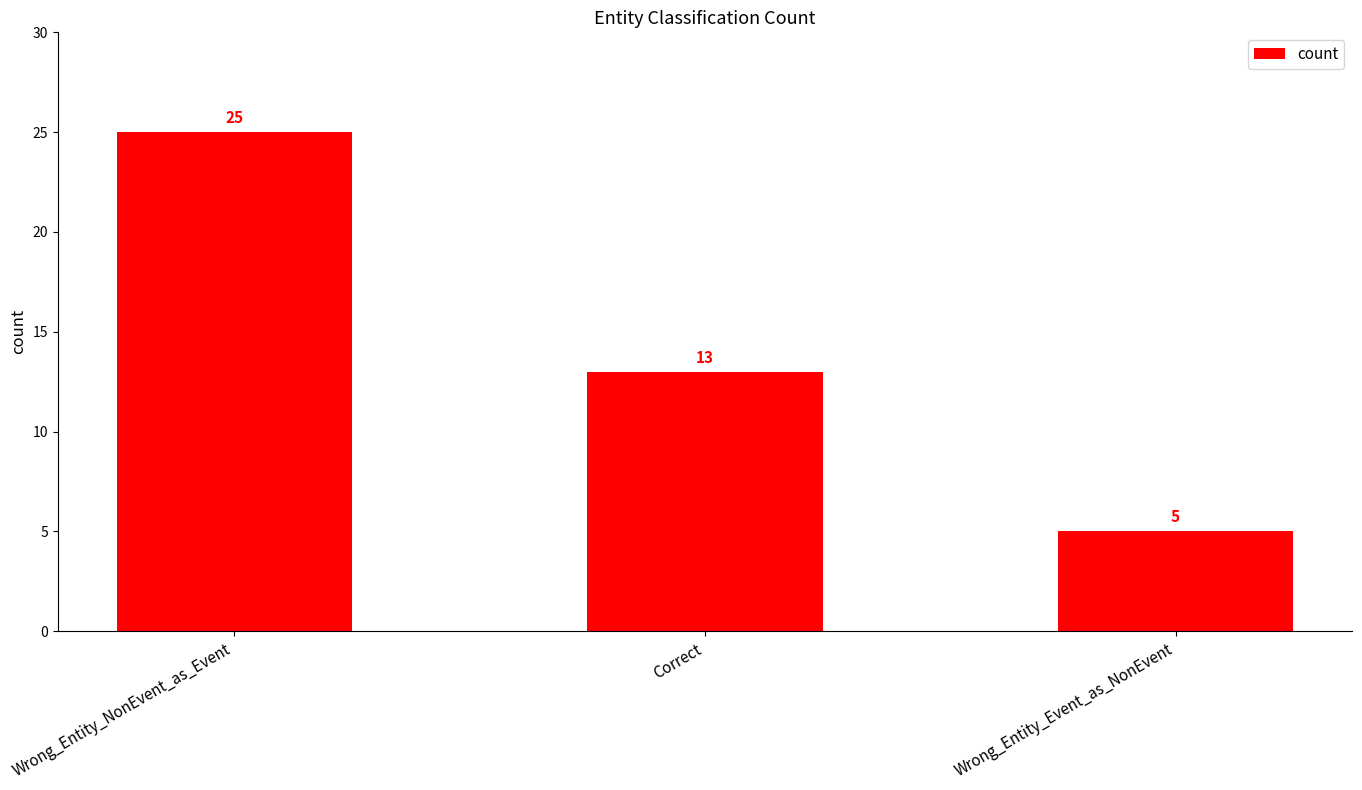

Reading right to left, what are all the values shown in this chart?

5	13	25